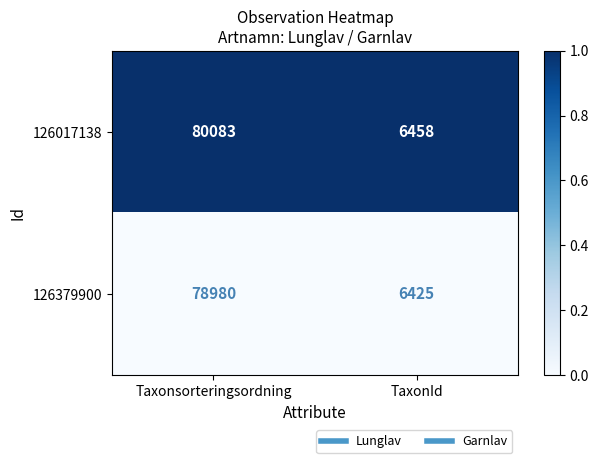

What is the total value across all series at Taxonsorteringsordning?

159063